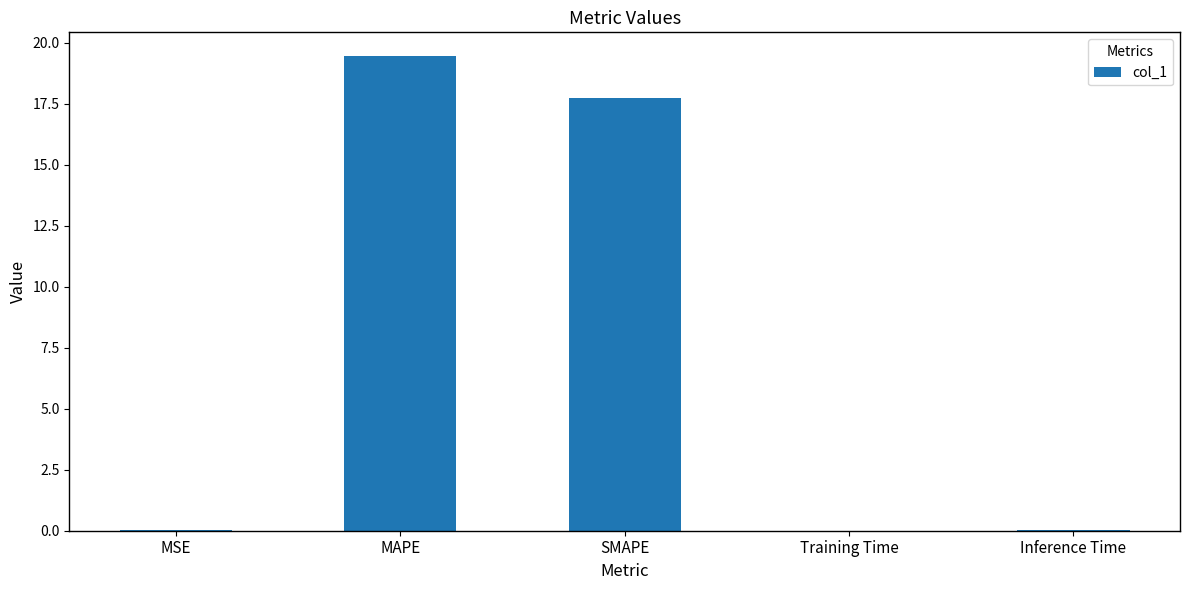

What is the sum of all values?

37.2